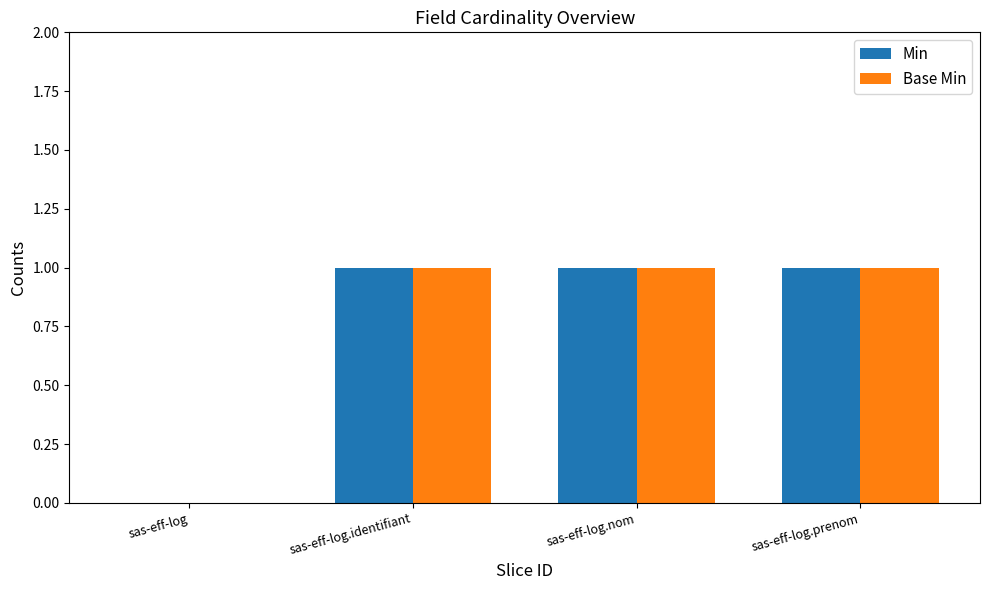

Read the Base Min value at sas-eff-log.identifiant.

1